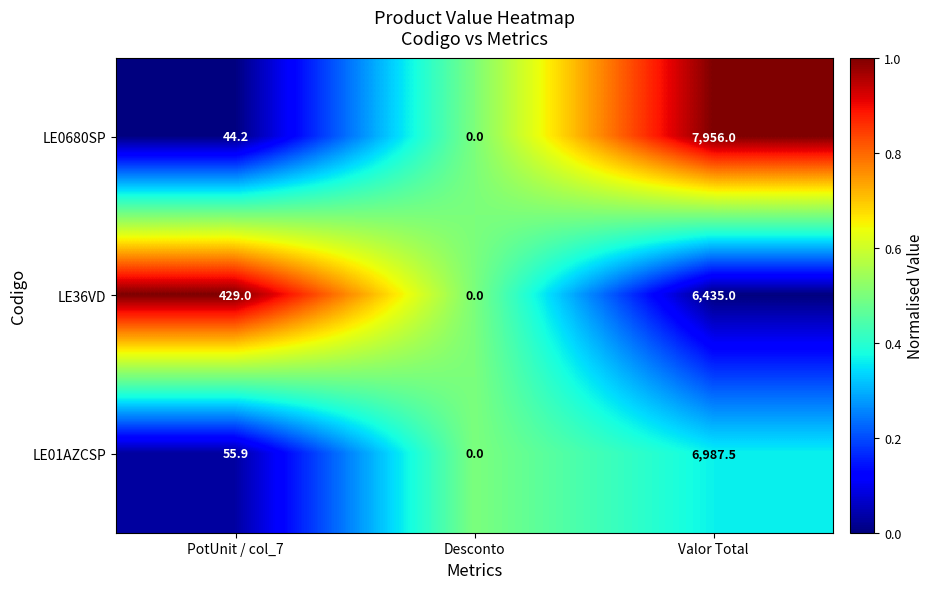

At which label is LE01AZCSP closest to 3493?

PotUnit / col_7